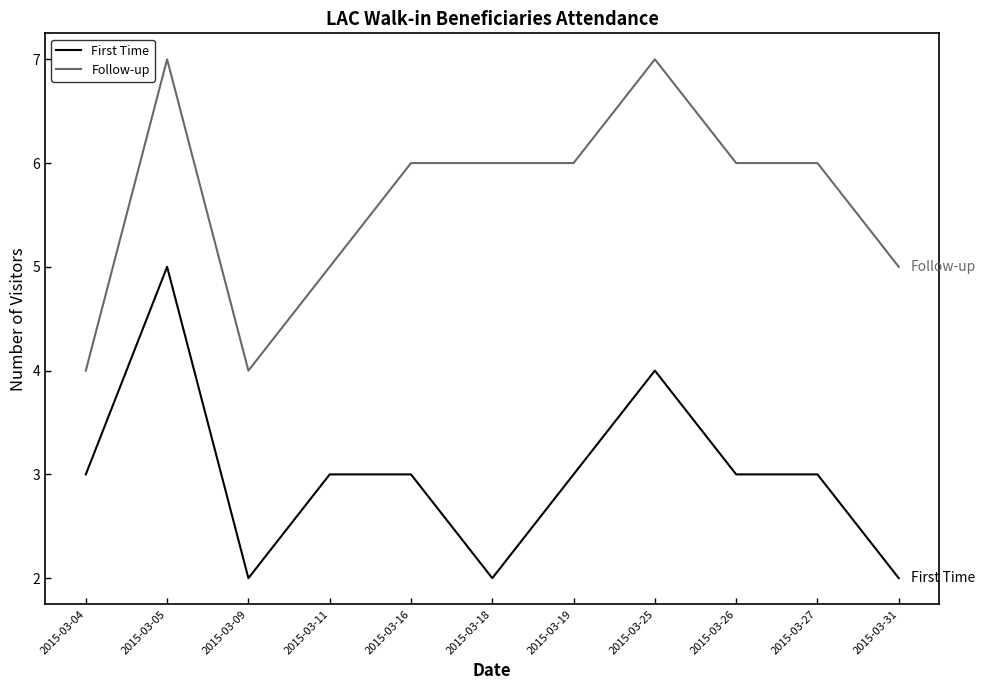

Reading left to right, list all the values displayed in this chart.

First Time: 3	5	2	3	3	2	3	4	3	3	2
Follow-up: 4	7	4	5	6	6	6	7	6	6	5